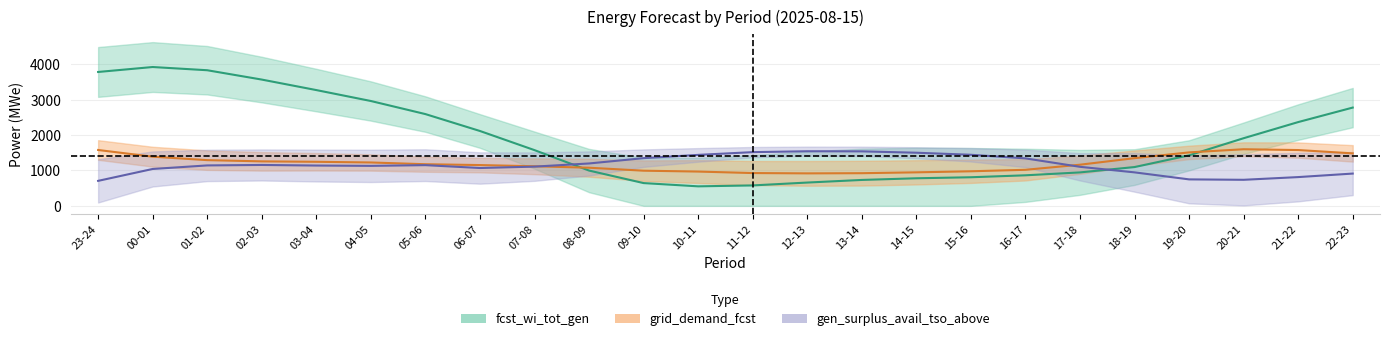

Which series ends up on top after the final intersection of grid_demand_fcst and fcst_wi_tot_gen?

fcst_wi_tot_gen